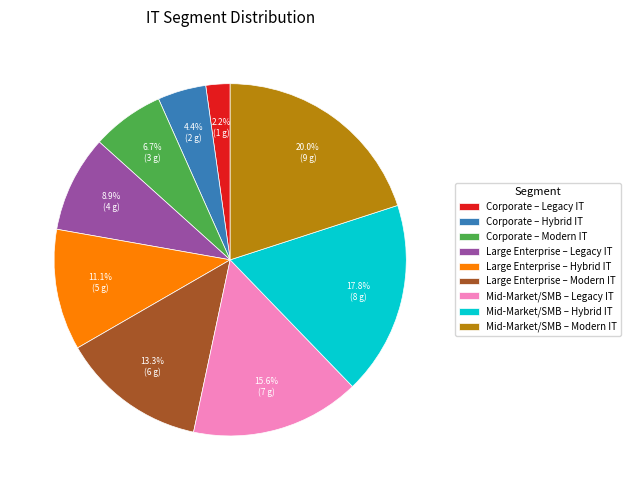

Which has a higher value, Corporate – Hybrid IT or Mid-Market/SMB – Modern IT?

Mid-Market/SMB – Modern IT